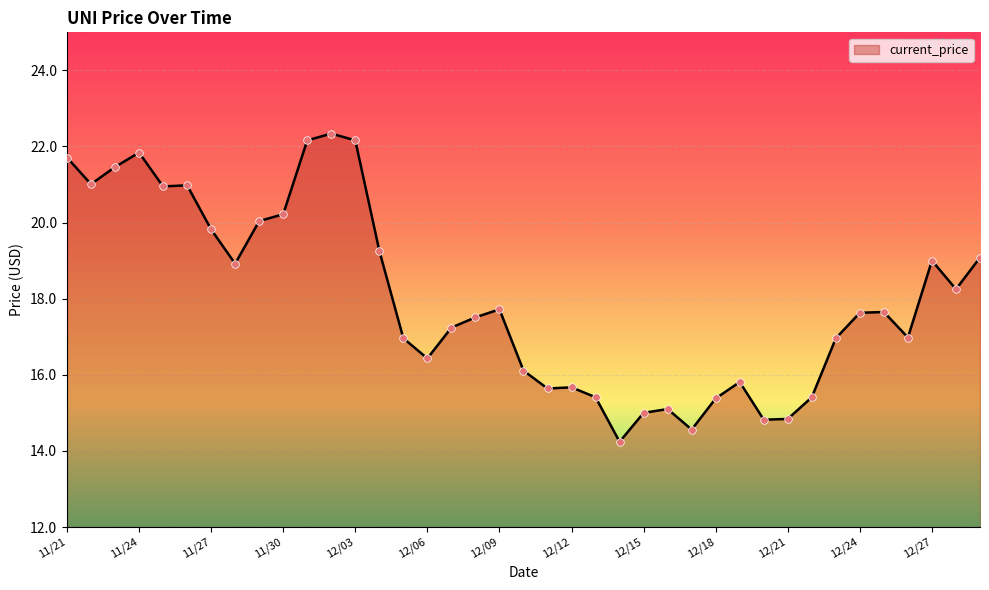

What is the smallest value displayed?

14.2